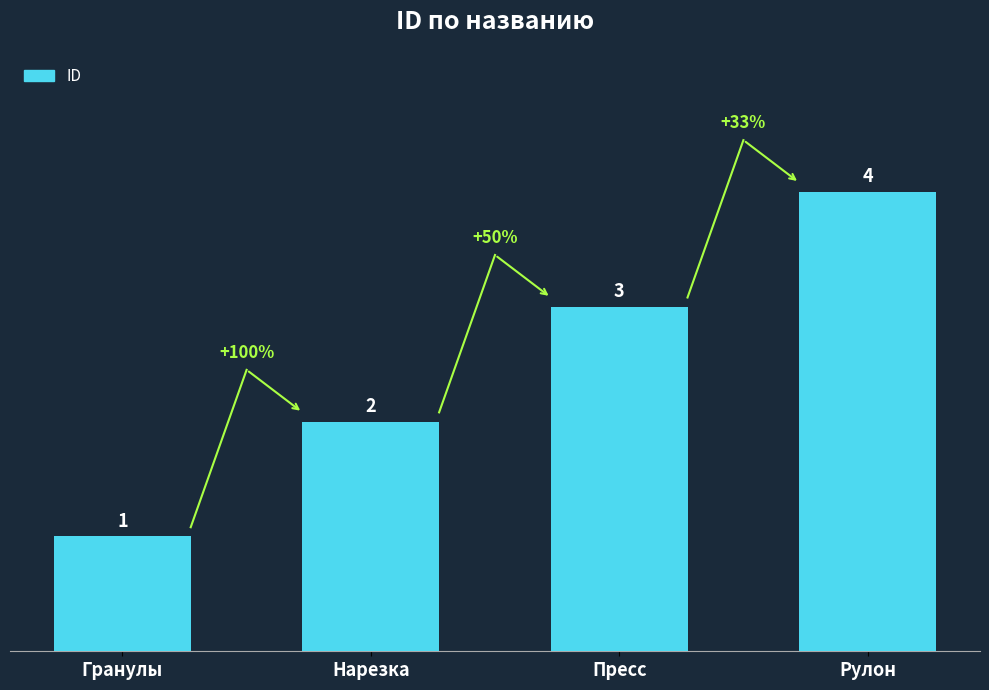

Between Пресс and Рулон, which is larger?

Рулон